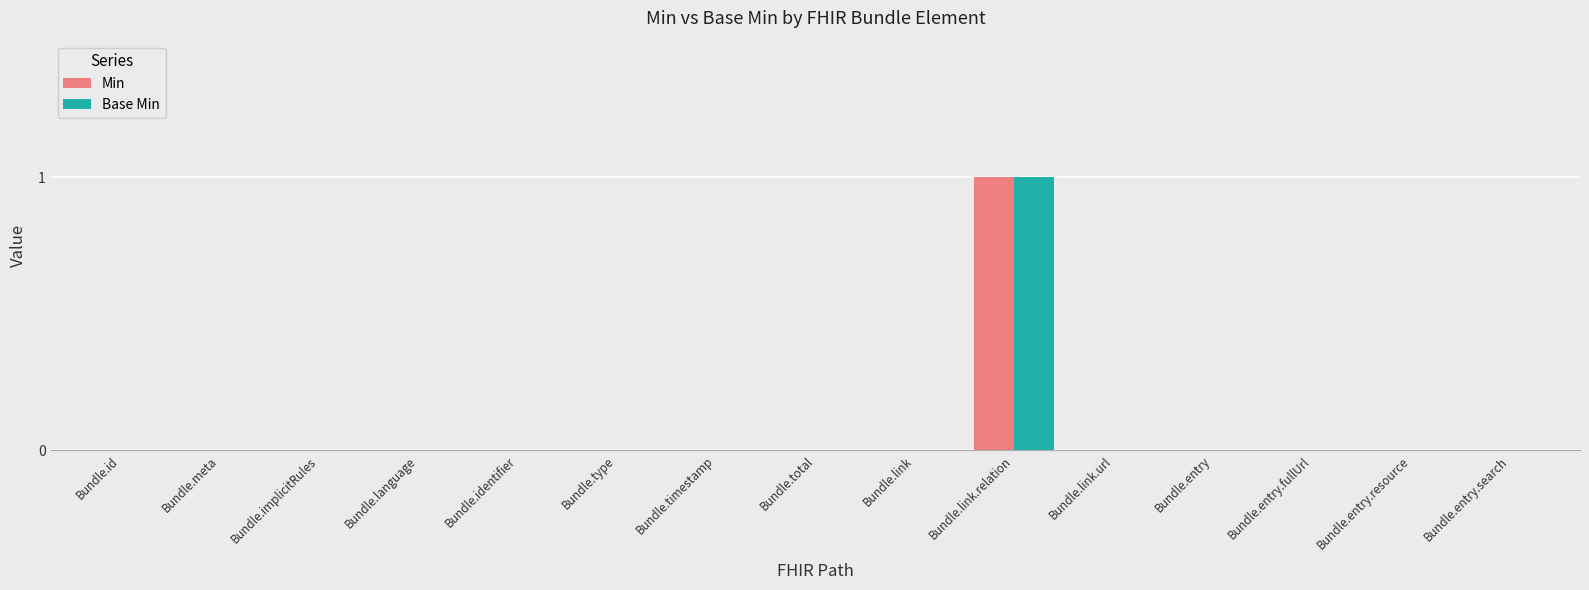

Are the bars grouped side by side (vs. stacked)?

Yes